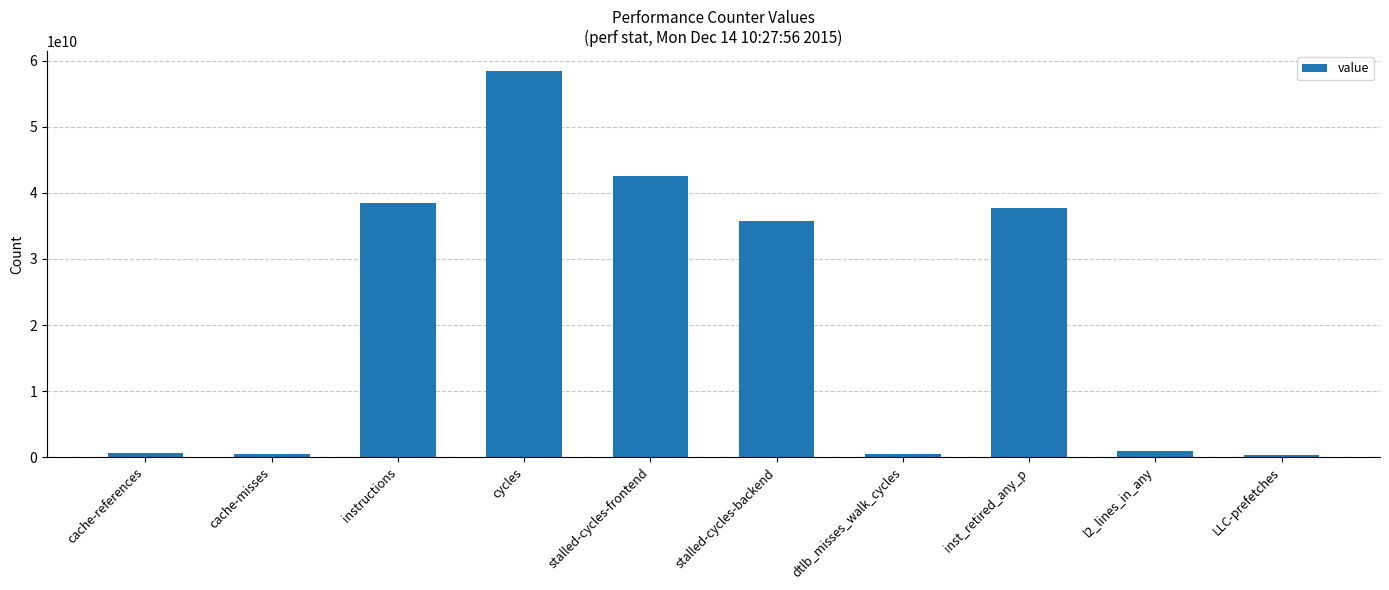

Which category has the highest value across all series?

cycles